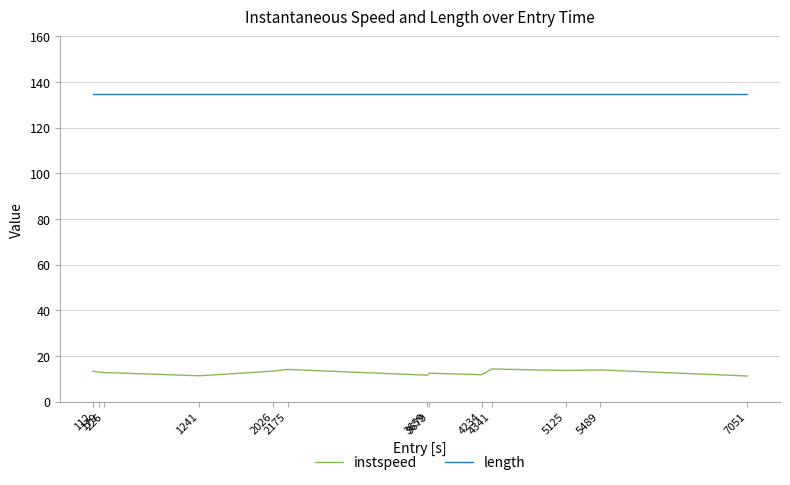

True or false: instspeed and length intersect in this chart.

False